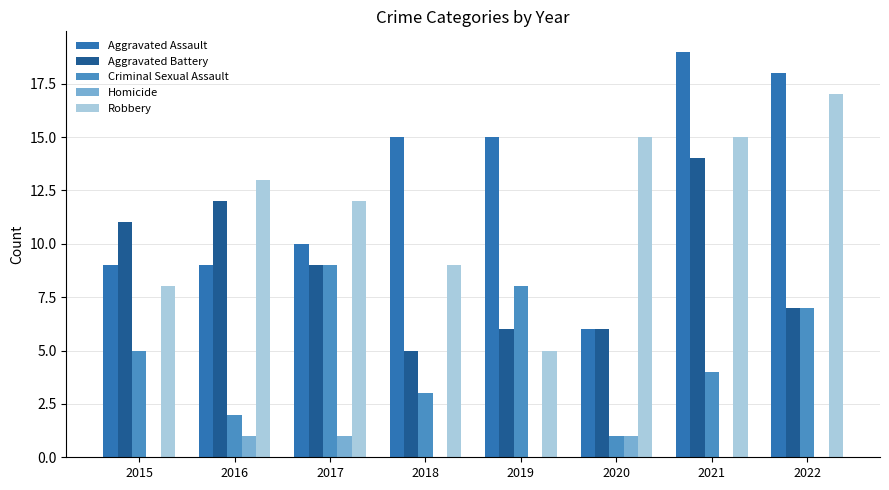

What is the highest value of the Homicide series?

1